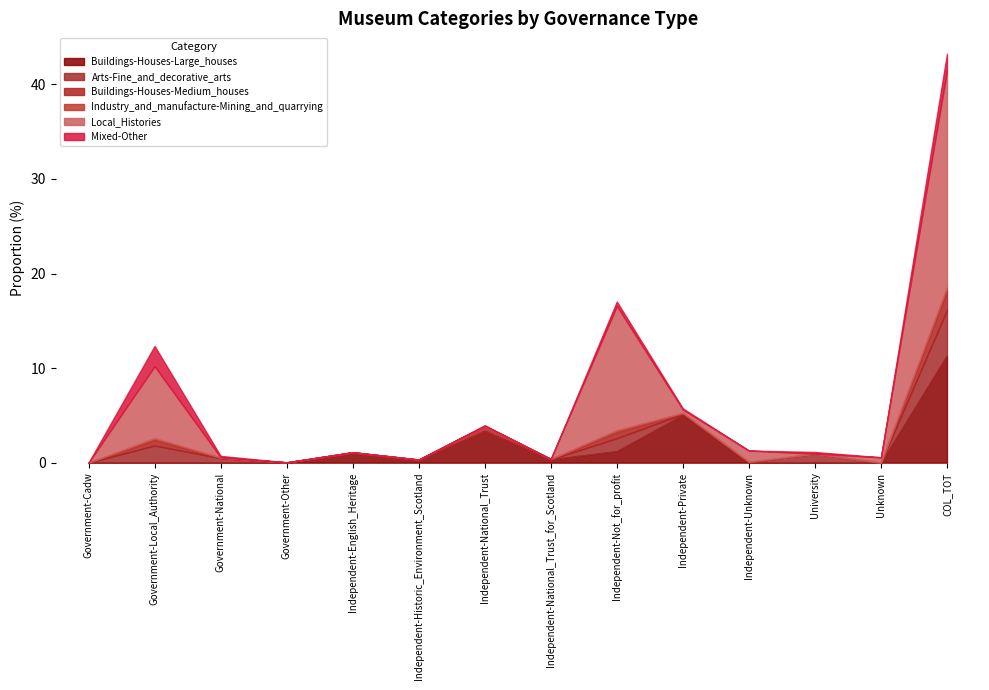

What is the difference between the highest and lowest values at Government-Local_Authority?

7.6